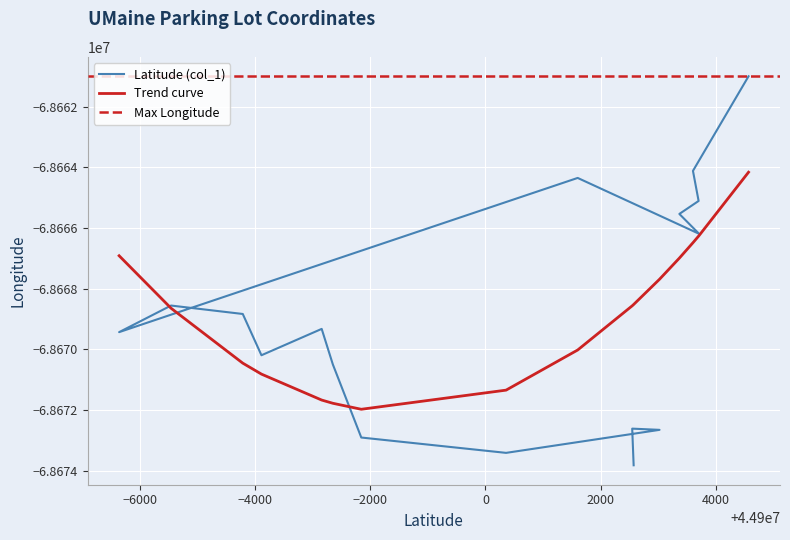

What is the change in value from Cumberland Lot to Hilltop Lot?

+4539